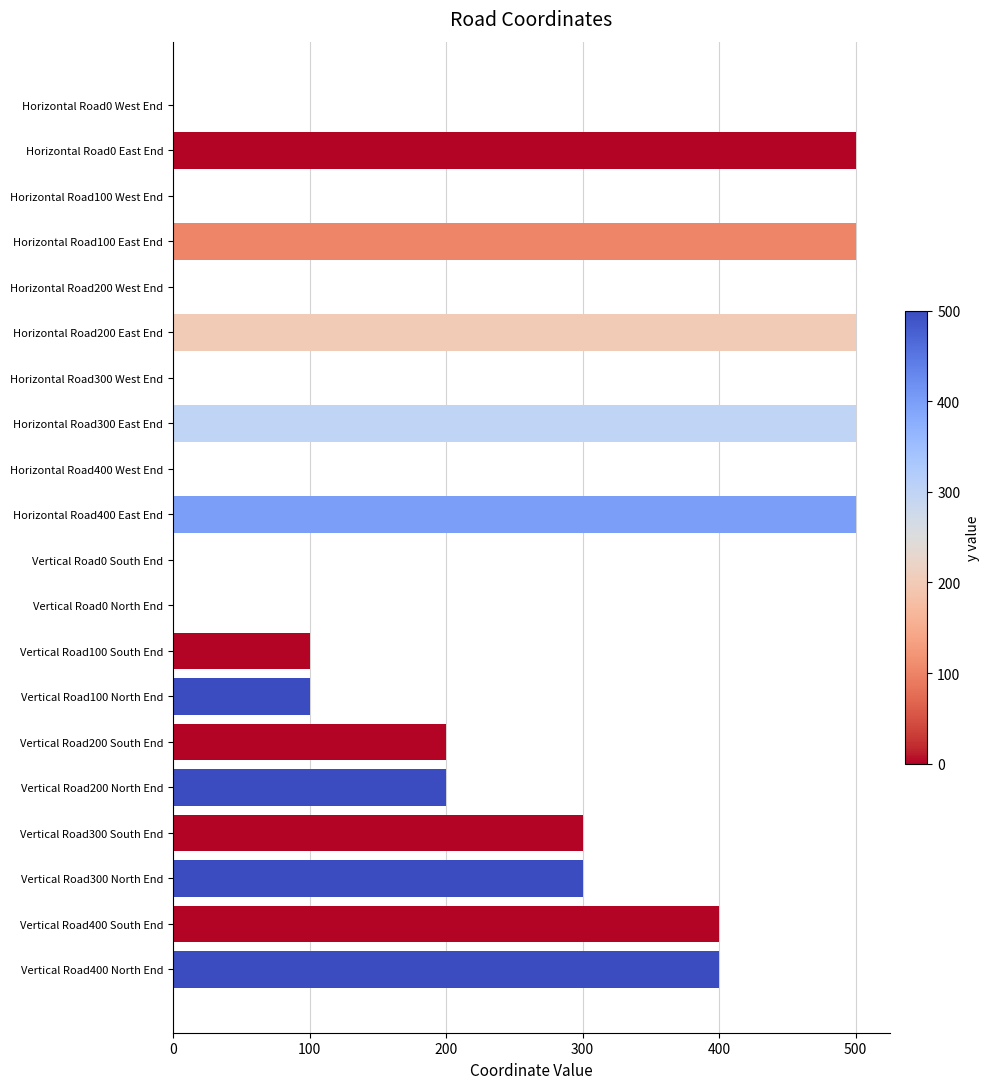

What is the average value?

225